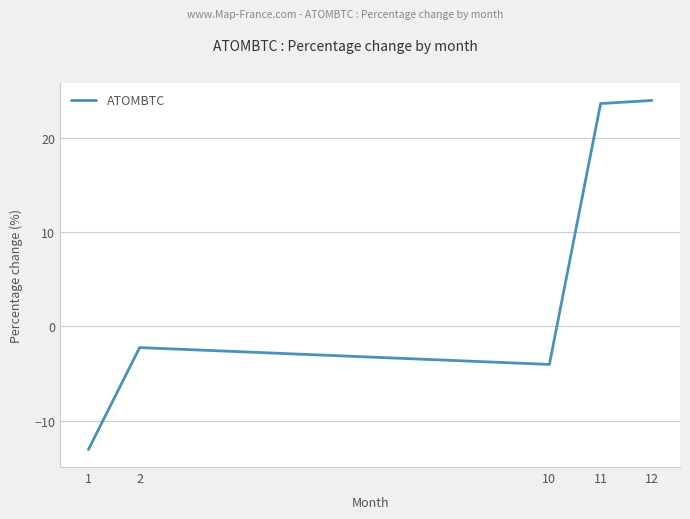

Reading left to right, transcribe all the data shown in this chart.

-13.1	-2.2	-4.0	23.6	23.9